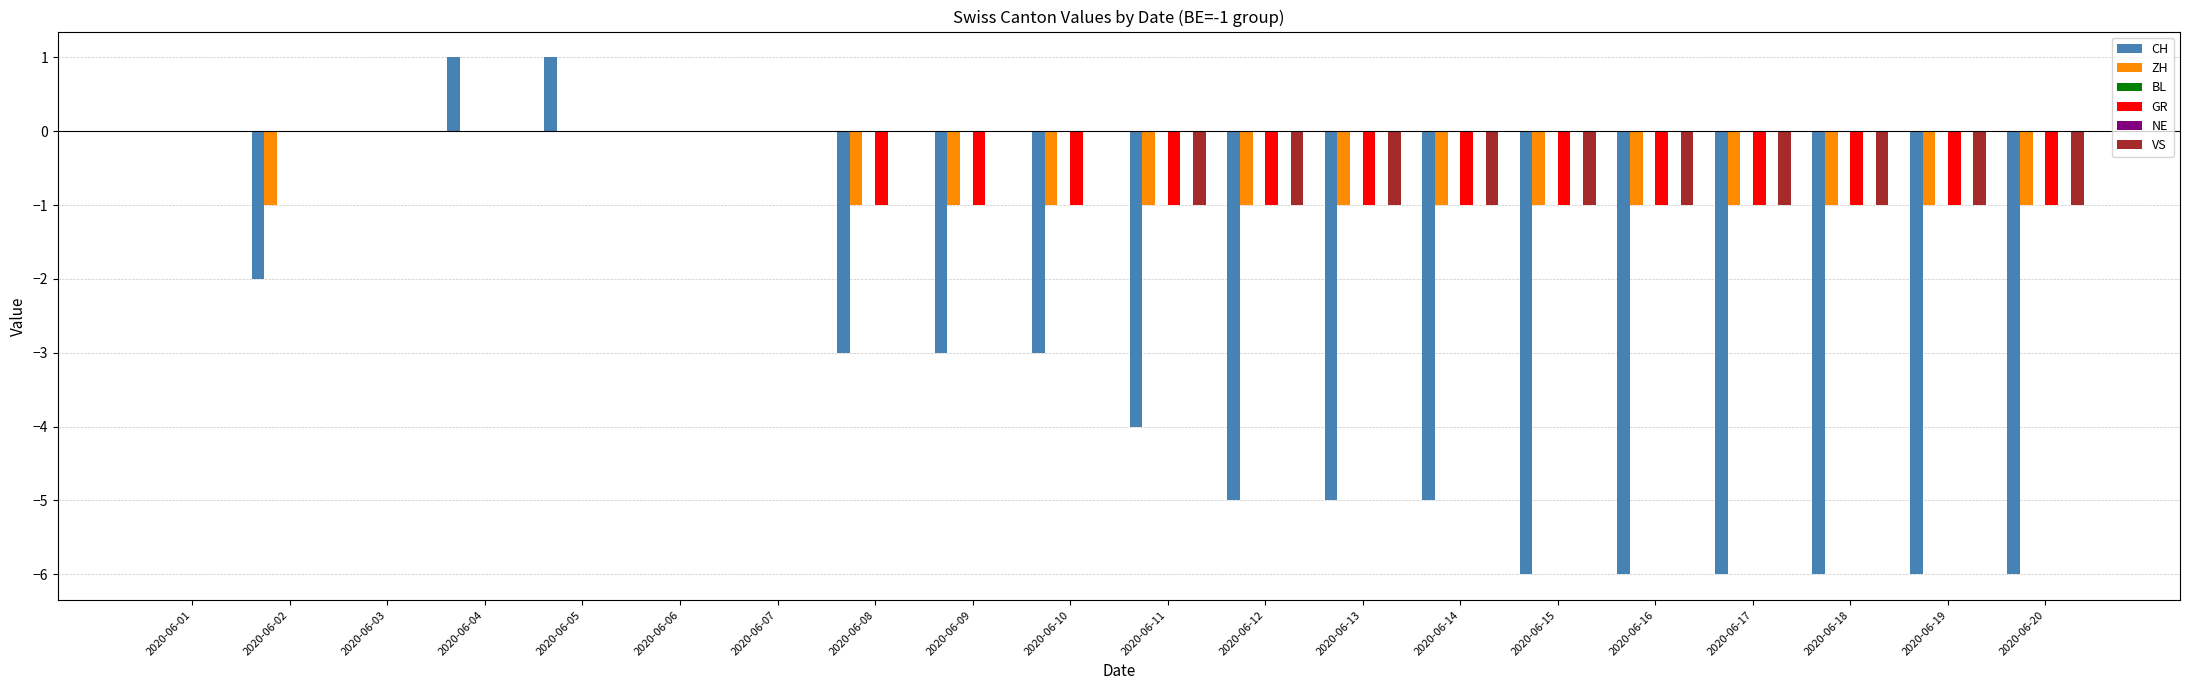

What is the sum of all GR values?

-13